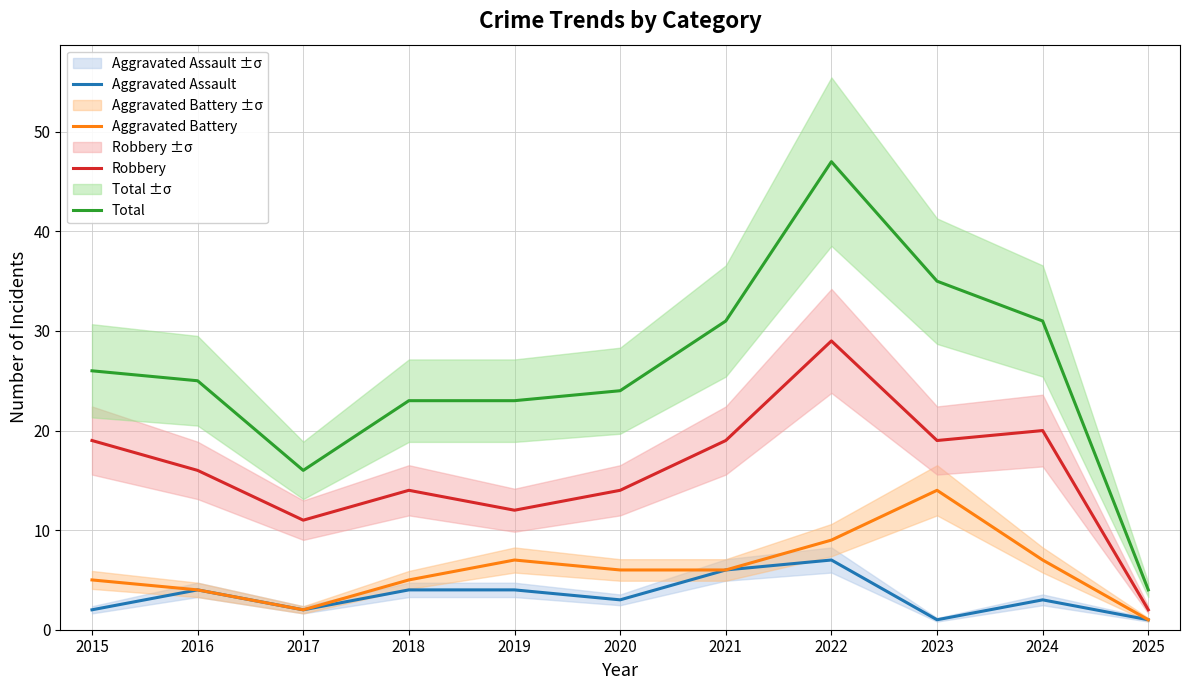

Count the number of categories in the chart.

11